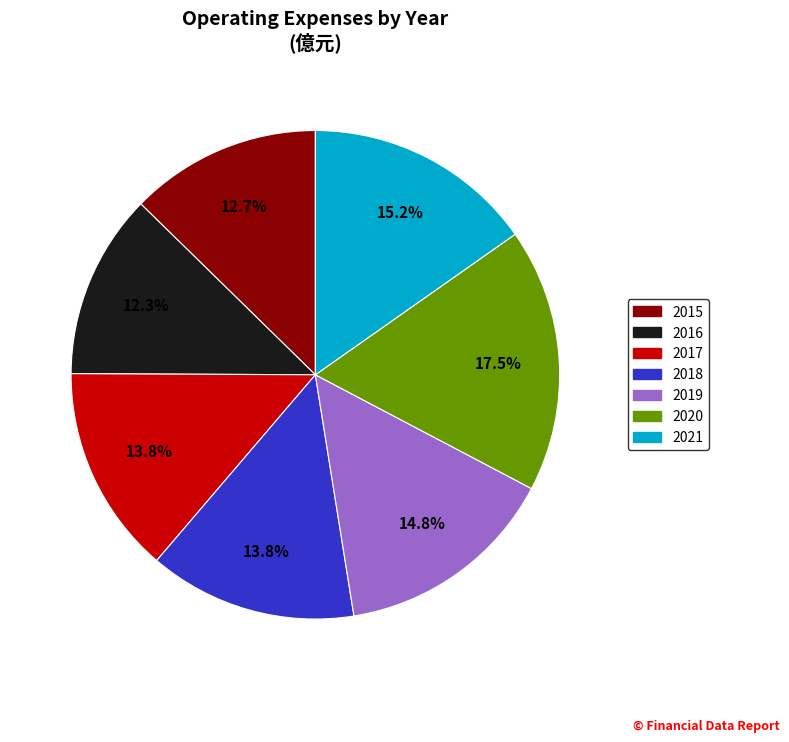

The 2021 slice represents 29% of the pie. True or false?

False